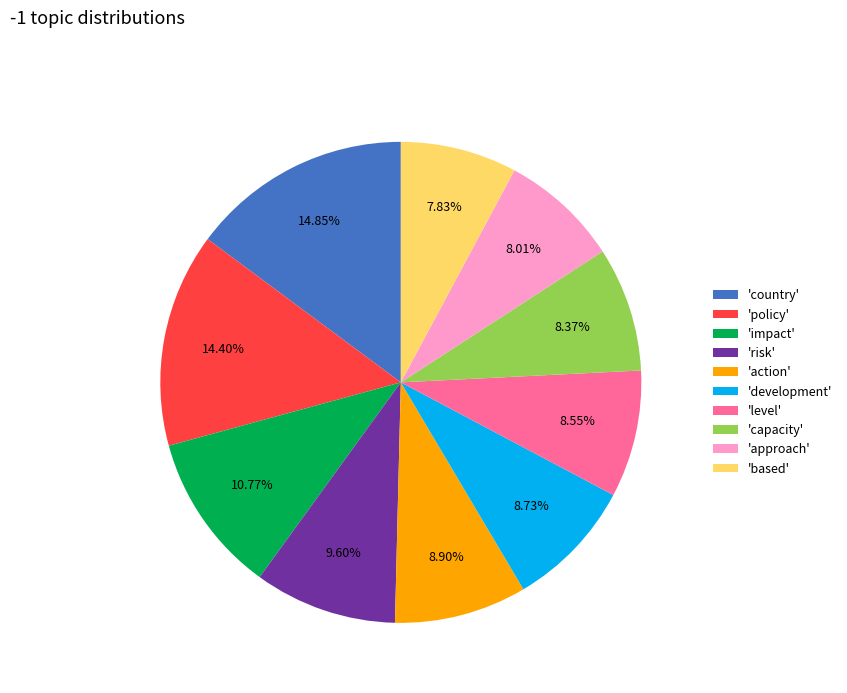

Does any single category account for the majority?

No